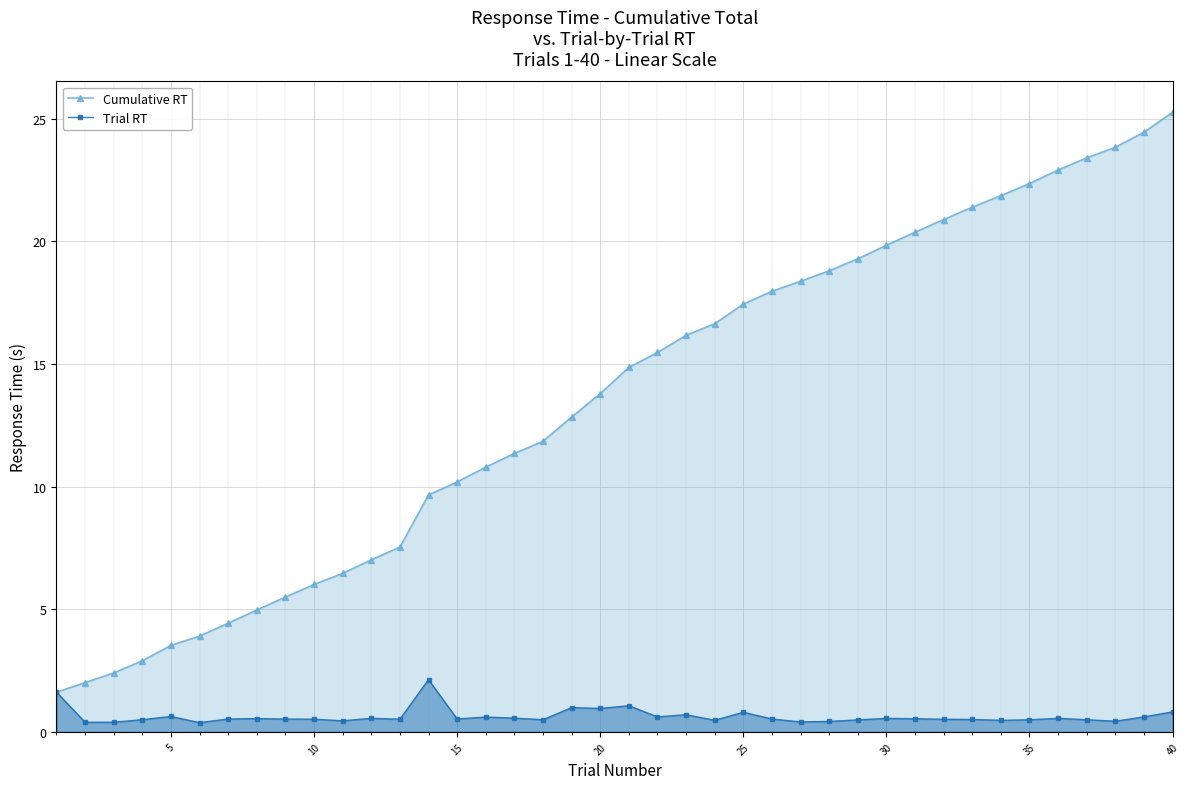

What is the average value of the Trial RT series?

0.6